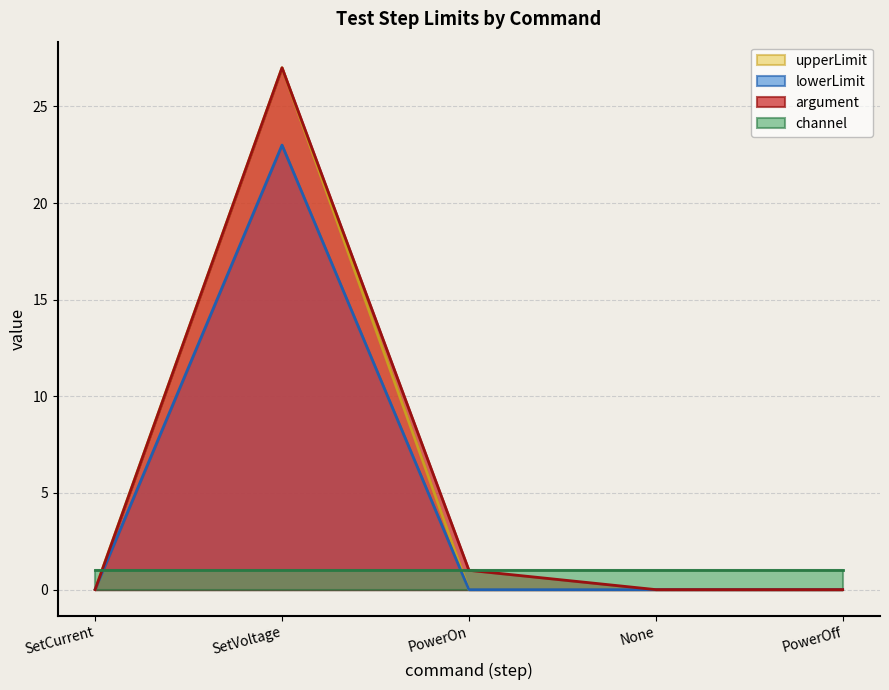

How many series are shown in this chart?

4